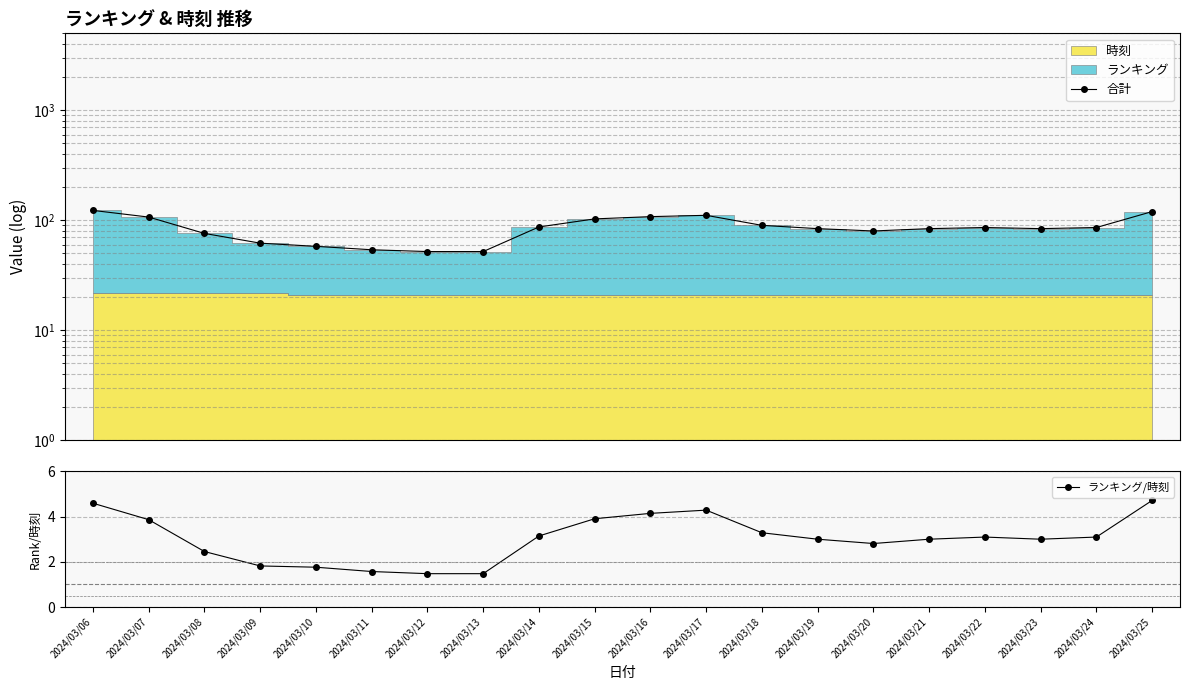

True or false: 合計 has a value of 93.8 at 2024/03/10.

False